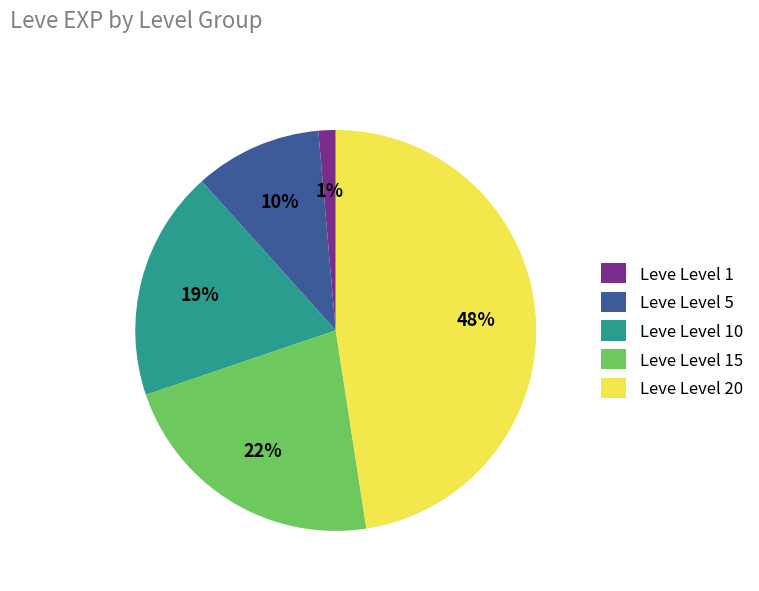

Rank the categories by value from lowest to highest.

Leve Level 1, Leve Level 5, Leve Level 10, Leve Level 15, Leve Level 20